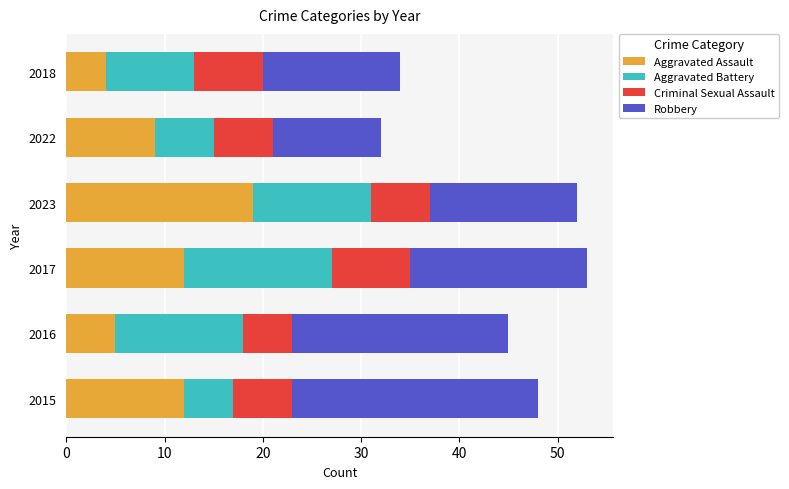

What is the highest value of the Aggravated Assault series?

19